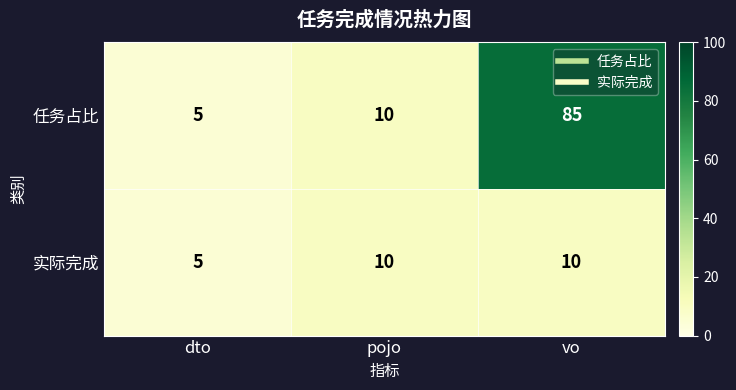

List the series in order of their peak value, lowest first.

实际完成, 任务占比